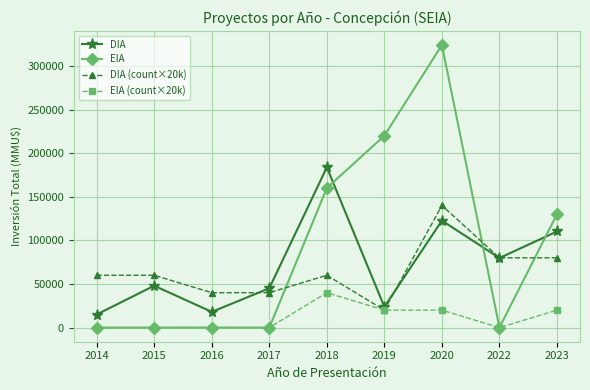

Between 2018 and 2022, which series saw the biggest shift?

EIA